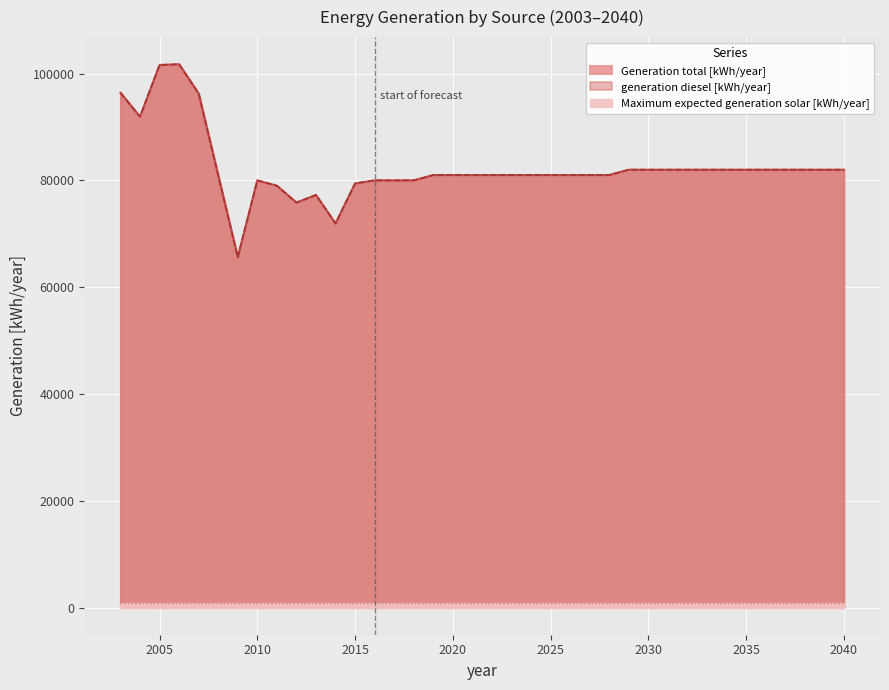

What is the sum of all generation diesel [kWh/year] values?

3131977